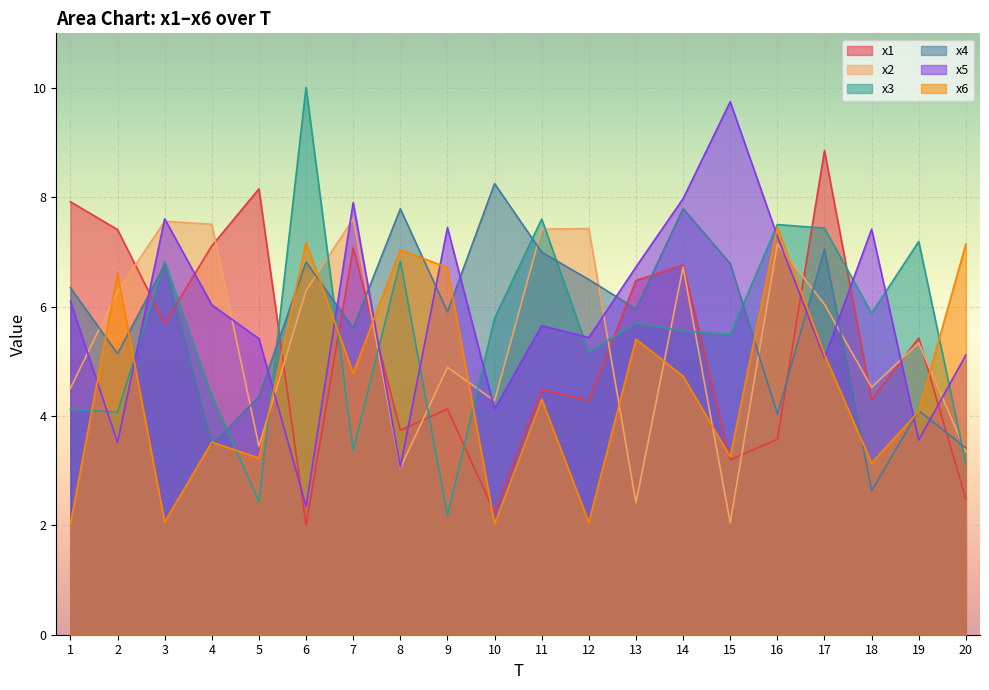

Reading left to right, what are all the values shown in this chart?

x1: 1=7.9	2=7.4	3=5.7	4=7.1	5=8.2	6=2.0	7=7.1	8=3.7	9=4.1	10=2.2	11=4.5	12=4.3	13=6.5	14=6.8	15=3.2	16=3.6	17=8.9	18=4.3	19=5.4	20=2.5
x2: 1=4.5	2=6.3	3=7.6	4=7.5	5=3.4	6=6.3	7=7.6	8=3.0	9=4.9	10=4.3	11=7.4	12=7.4	13=2.4	14=6.7	15=2.0	16=7.1	17=6.0	18=4.5	19=5.3	20=3.3
x3: 1=4.1	2=4.1	3=6.8	4=4.4	5=2.4	6=10.0	7=3.4	8=6.8	9=2.2	10=5.8	11=7.6	12=5.2	13=5.7	14=5.6	15=5.5	16=7.5	17=7.4	18=5.9	19=7.2	20=3.1
x4: 1=6.3	2=5.1	3=6.8	4=3.5	5=4.4	6=6.8	7=5.6	8=7.8	9=5.9	10=8.3	11=7.0	12=6.5	13=6.0	14=7.8	15=6.8	16=4.0	17=7.0	18=2.6	19=4.1	20=3.4
x5: 1=6.1	2=3.5	3=7.6	4=6.0	5=5.4	6=2.3	7=7.9	8=3.1	9=7.4	10=4.1	11=5.7	12=5.4	13=6.7	14=8.0	15=9.7	16=7.3	17=5.1	18=7.4	19=3.6	20=5.1
x6: 1=2.0	2=6.6	3=2.1	4=3.5	5=3.2	6=7.2	7=4.8	8=7.0	9=6.7	10=2.0	11=4.3	12=2.1	13=5.4	14=4.7	15=3.3	16=7.5	17=5.1	18=3.1	19=4.1	20=7.1